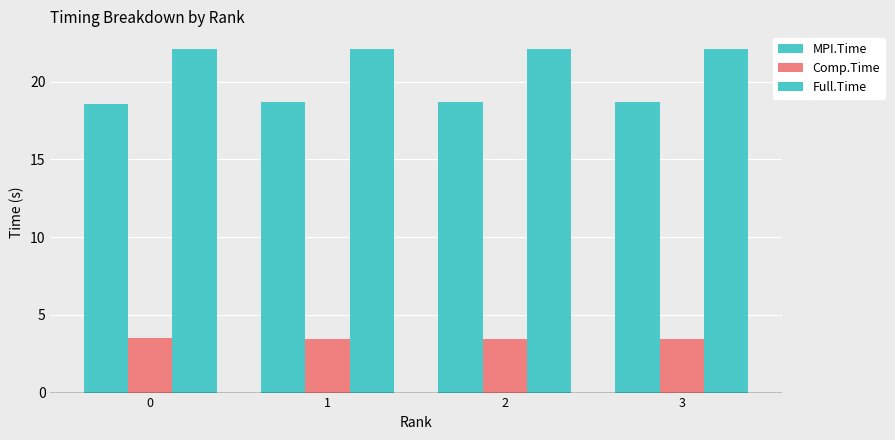

Rank the series by their average value, from highest to lowest.

Full.Time, MPI.Time, Comp.Time